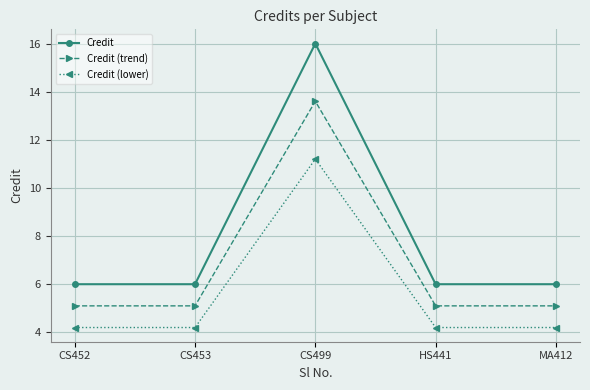

The Credit (trend) series shows 5.1 at CS453. True or false?

True